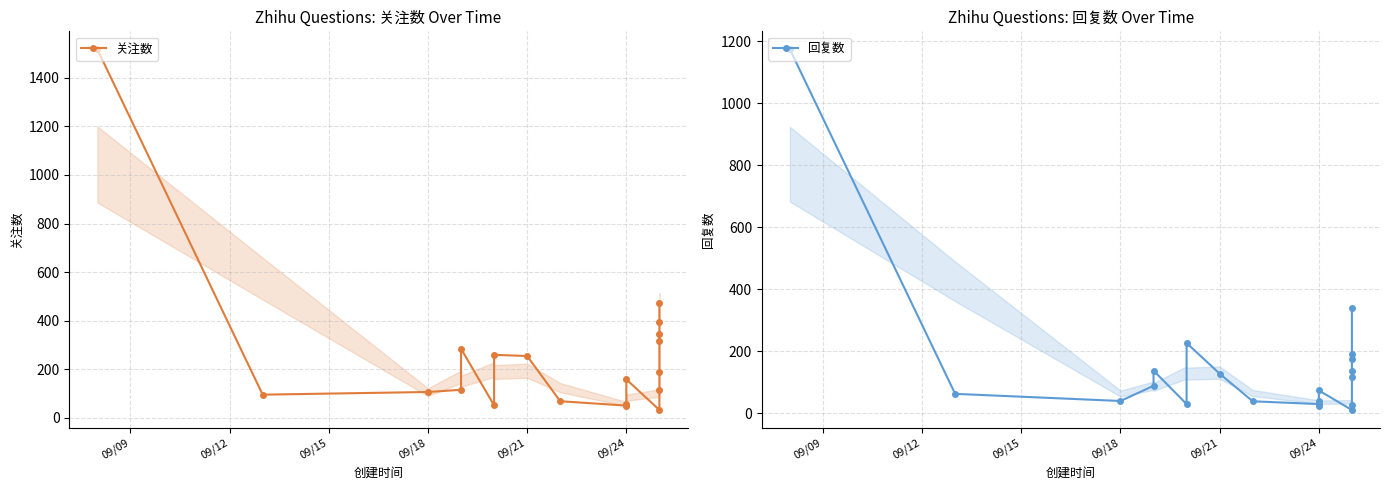

Does the chart display data point markers on the line(s)?

Yes